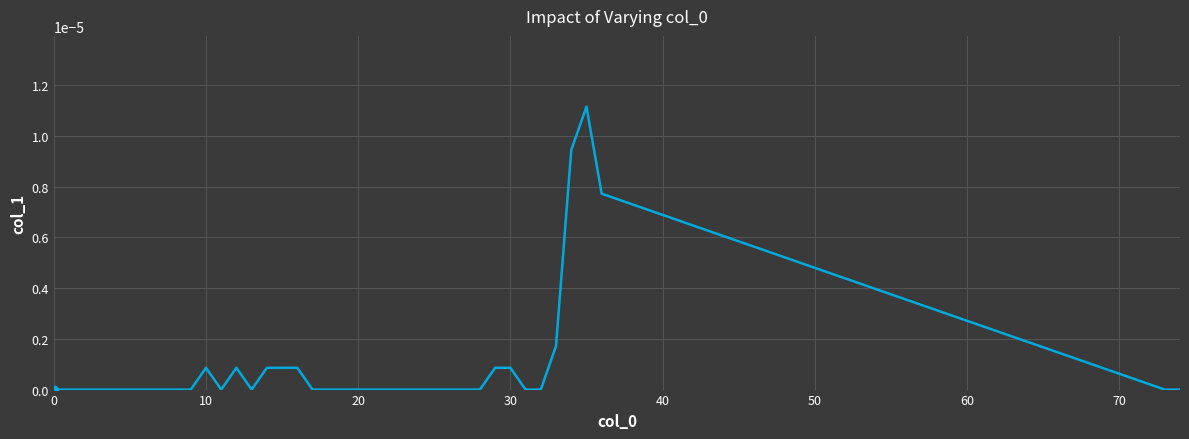

True or false: there are more than 1 points higher than both neighbors.

True